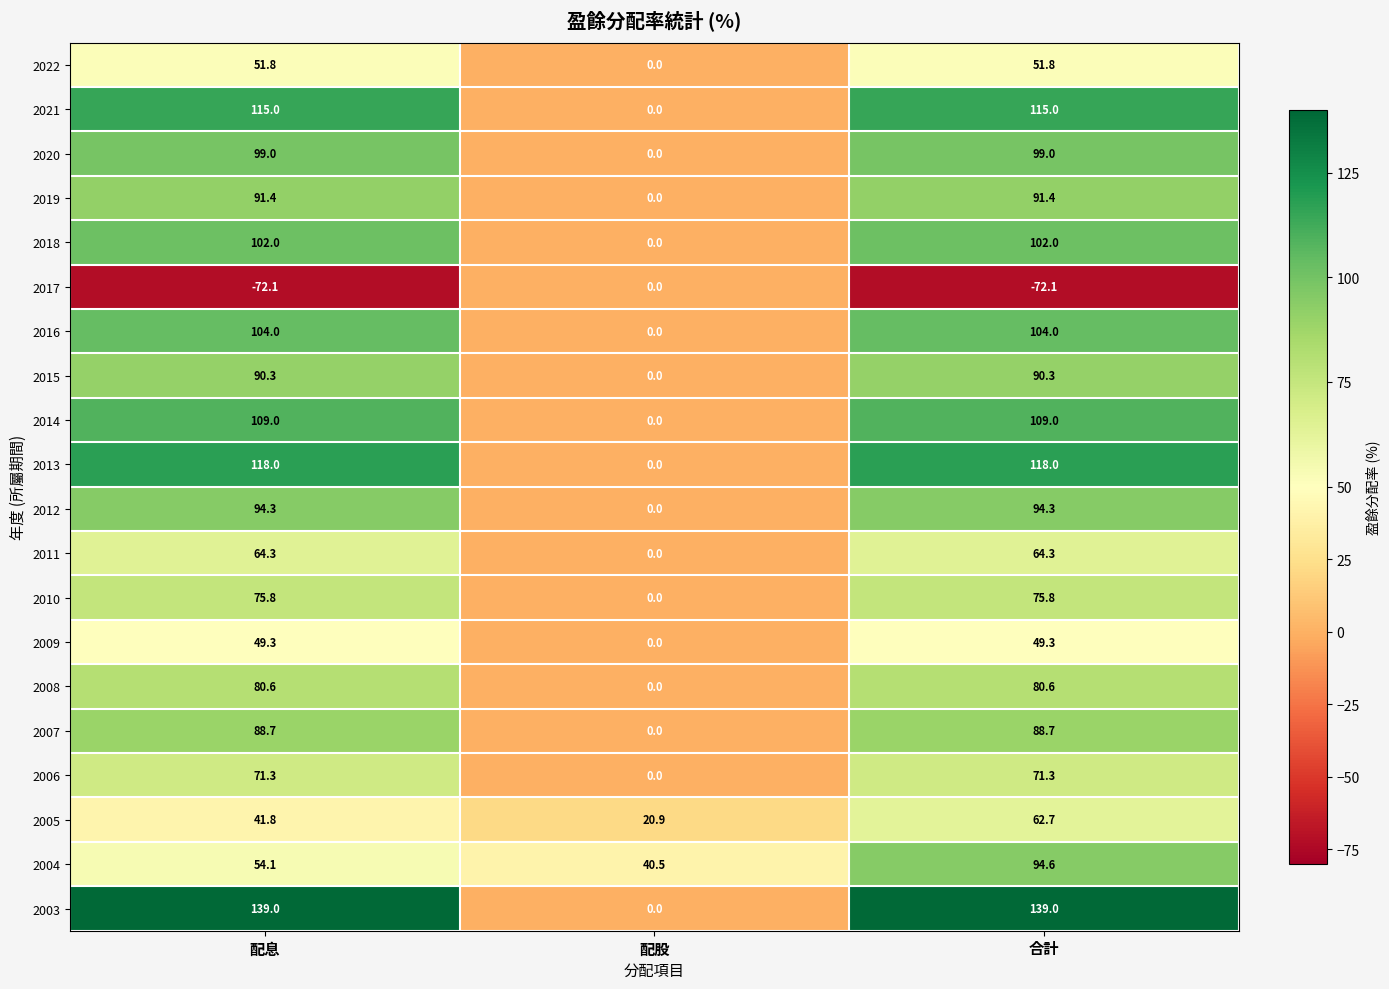

At 合計, list the series in order from smallest to largest.

2017, 2009, 2022, 2005, 2011, 2006, 2010, 2008, 2007, 2015, 2019, 2012, 2004, 2020, 2018, 2016, 2014, 2021, 2013, 2003